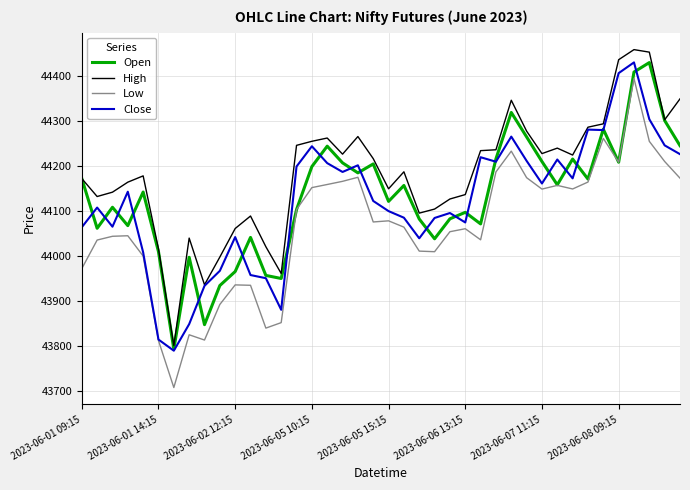

Which series has the largest total across all categories?

High